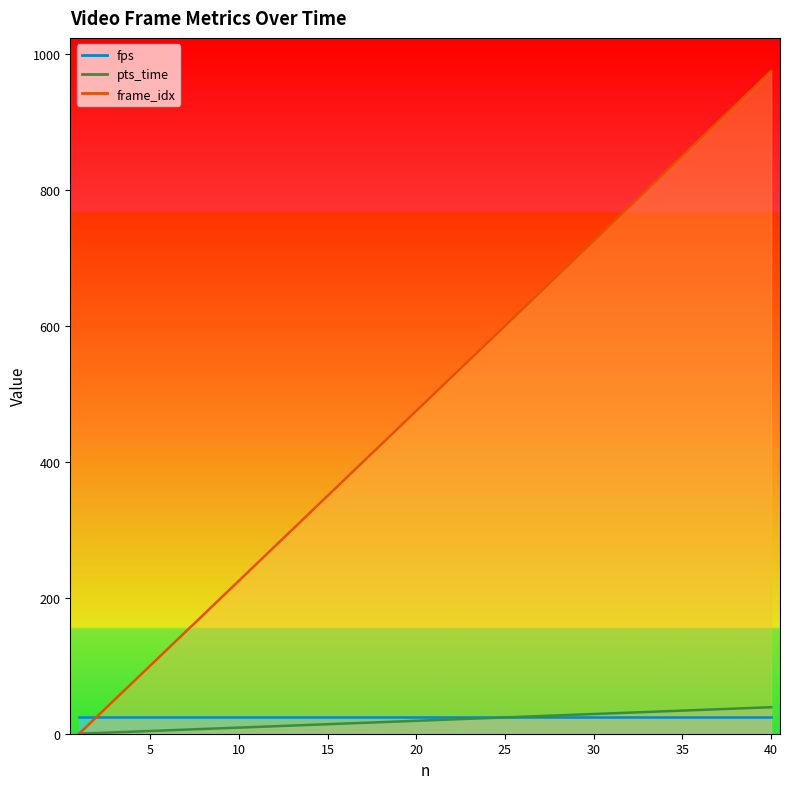

True or false: frame_idx has more than 2 points higher than both neighbors.

False